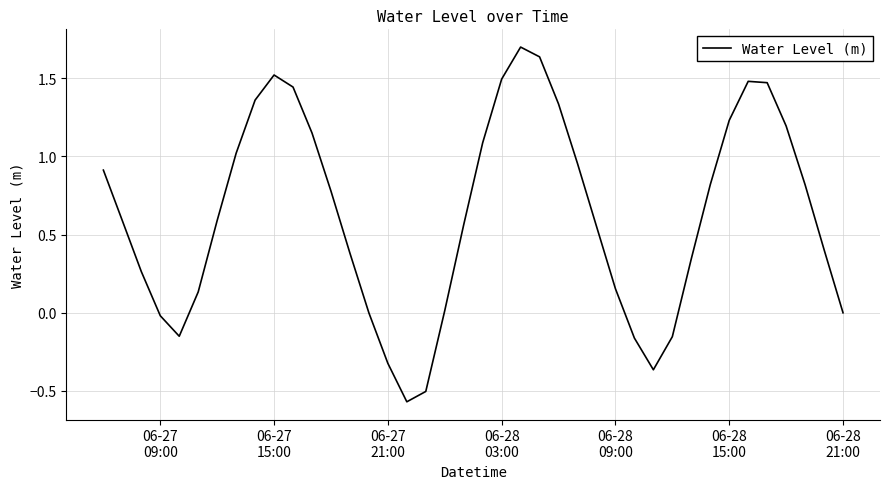

What is the greatest value displayed?

1.7